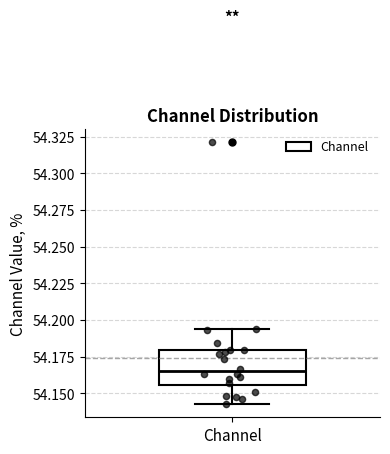

Where is the lower edge of the box for Channel on the y-axis? The values are not printed on the chart, so give them approximately, as read against the axis.

54.155